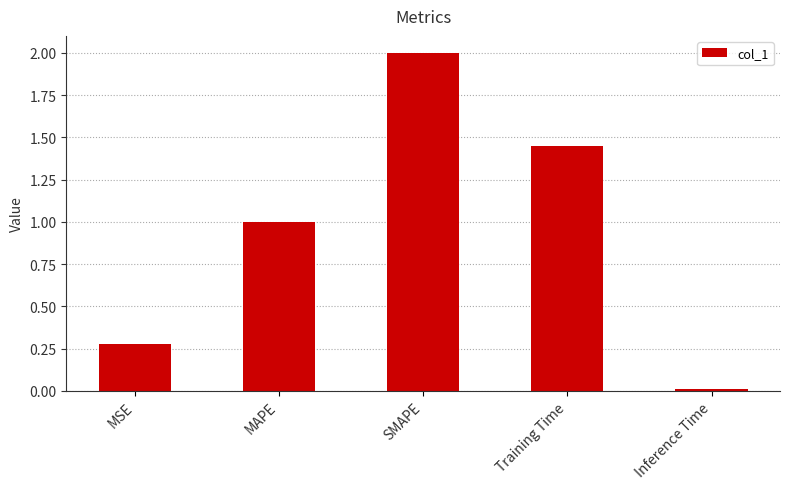

Rank the categories by value from lowest to highest.

Inference Time, MSE, MAPE, Training Time, SMAPE